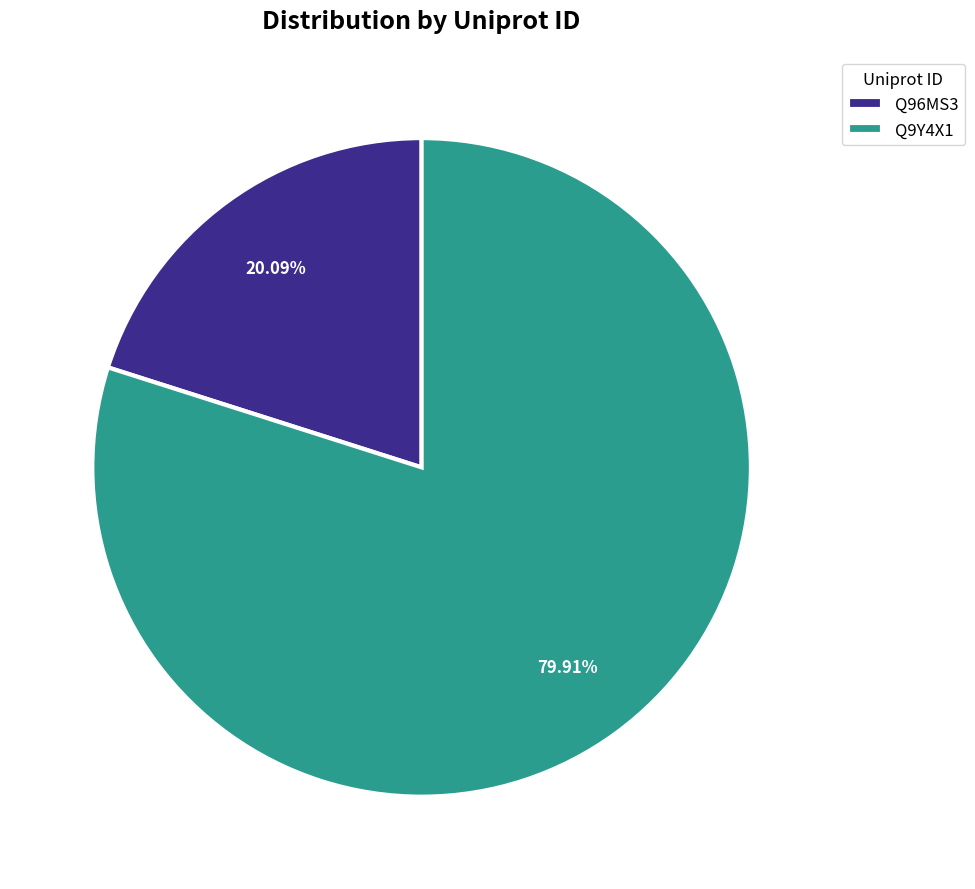

Combined, what portion of the pie is Q96MS3 and Q9Y4X1?

100.0%